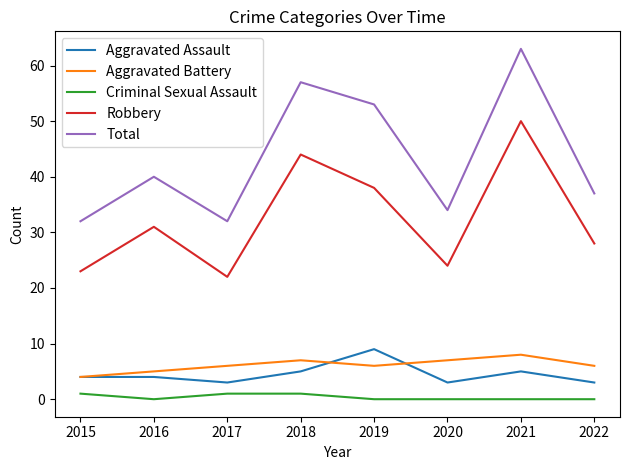

What is the spread (max minus min) of values at 2020?

34